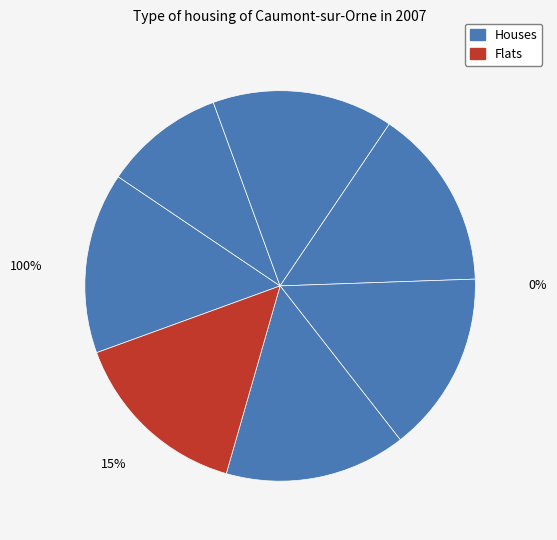

What percentage do 1 and 4 together represent?

30.0%